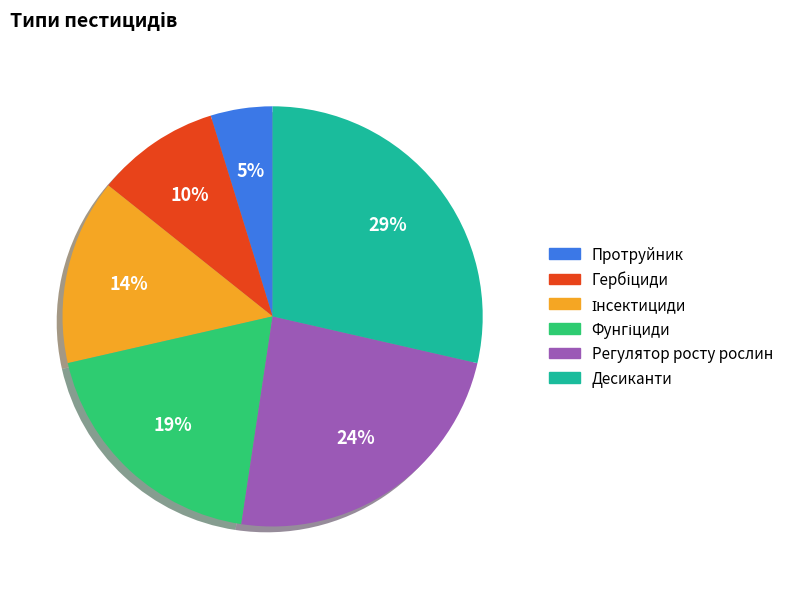

Does Десиканти account for over 50% of the chart?

No